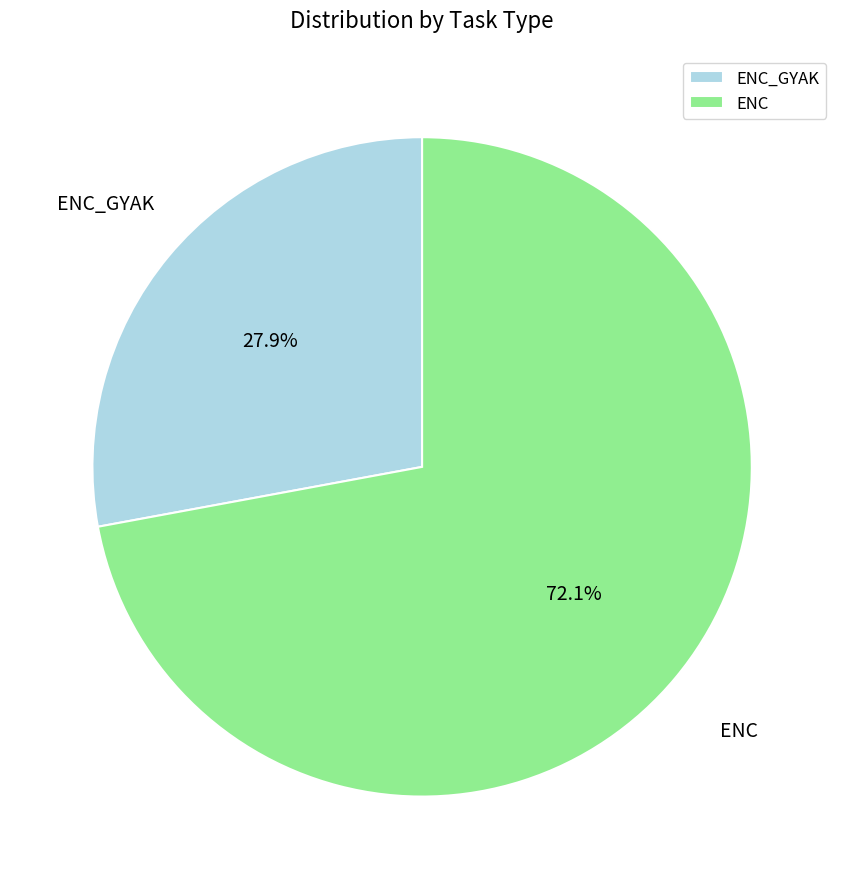

Rank the categories by value from lowest to highest.

ENC_GYAK, ENC